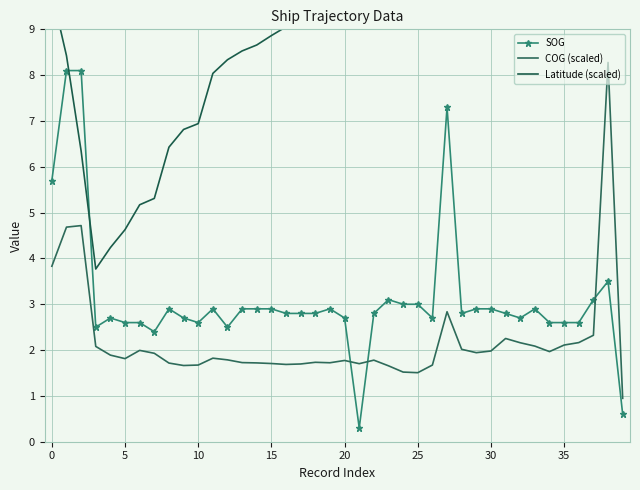

The value of COG (scaled) at 0 is 3.8. True or false?

True